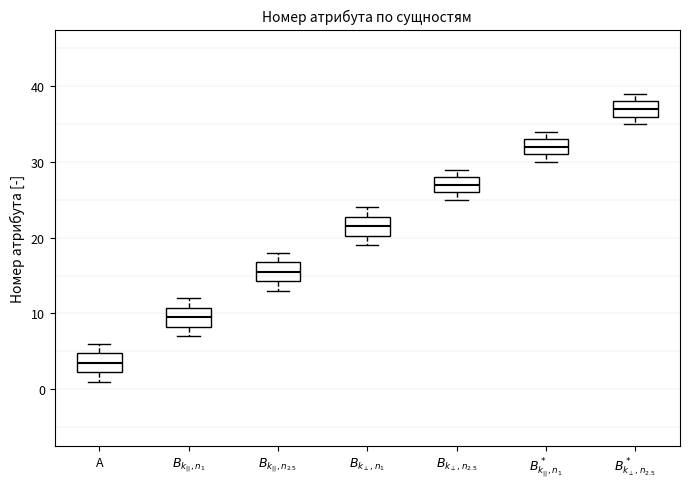

Which box has the highest median line?

$B^*_{k_\perp,n_{2.5}}$